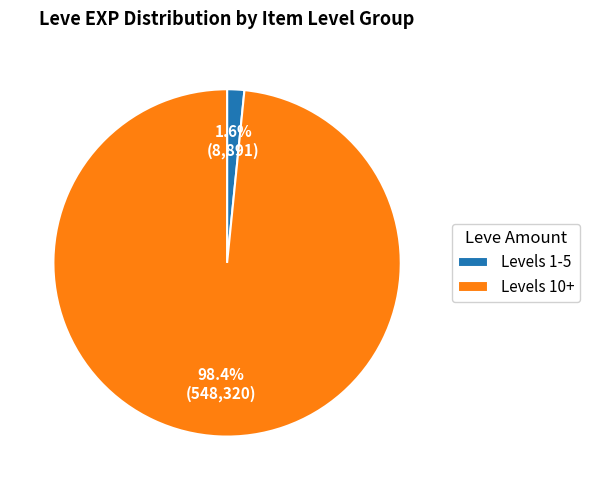

To the nearest percent, what is the average slice percentage?

50%